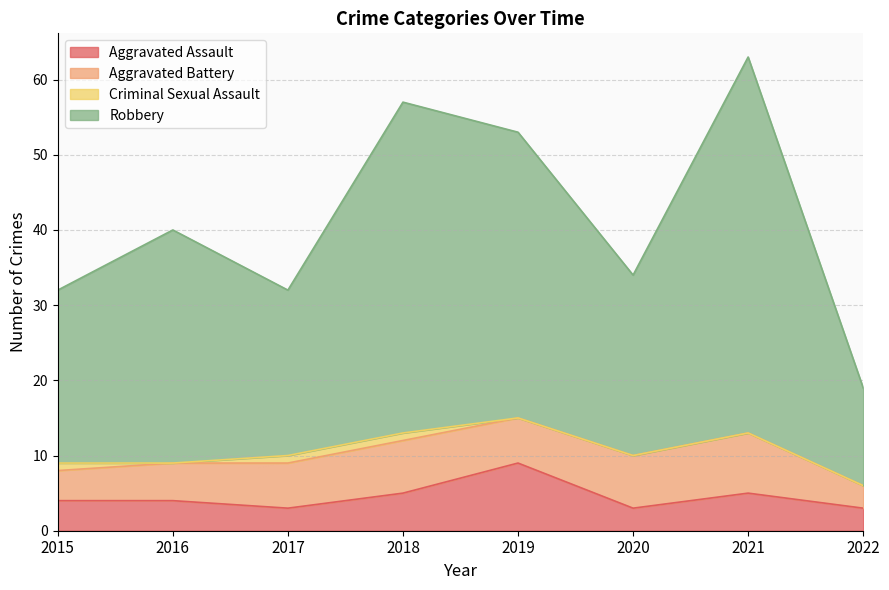

What is the greatest value displayed?

63